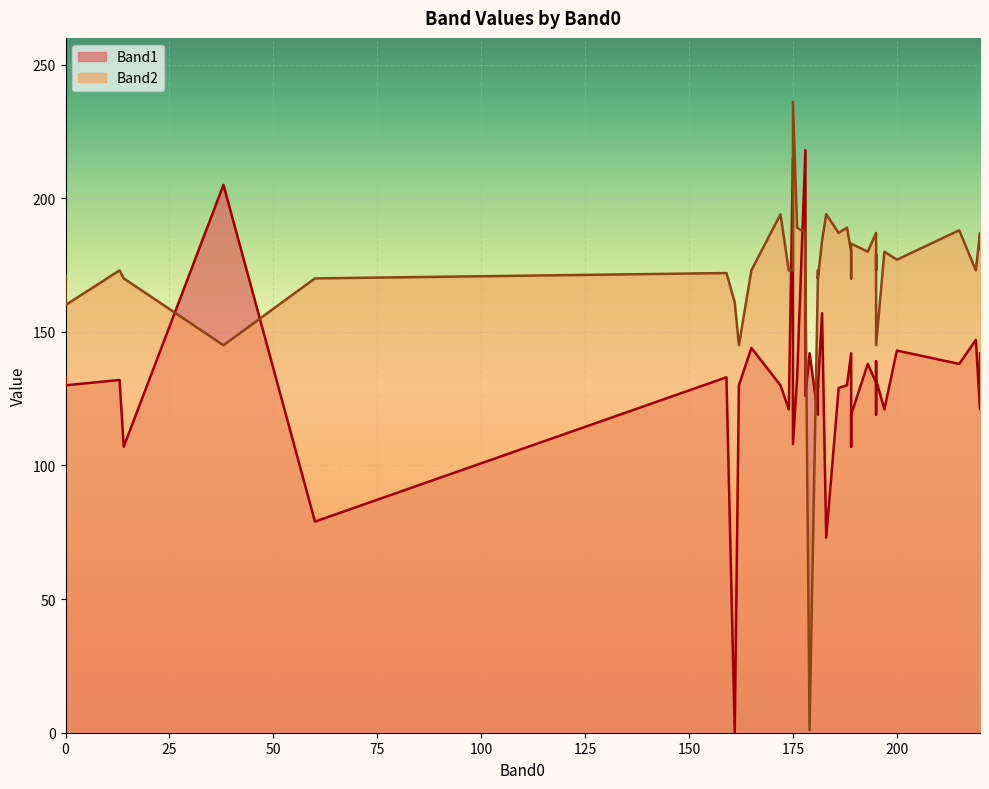

After their last crossing, which series has the higher values: Band2 or Band1?

Band2